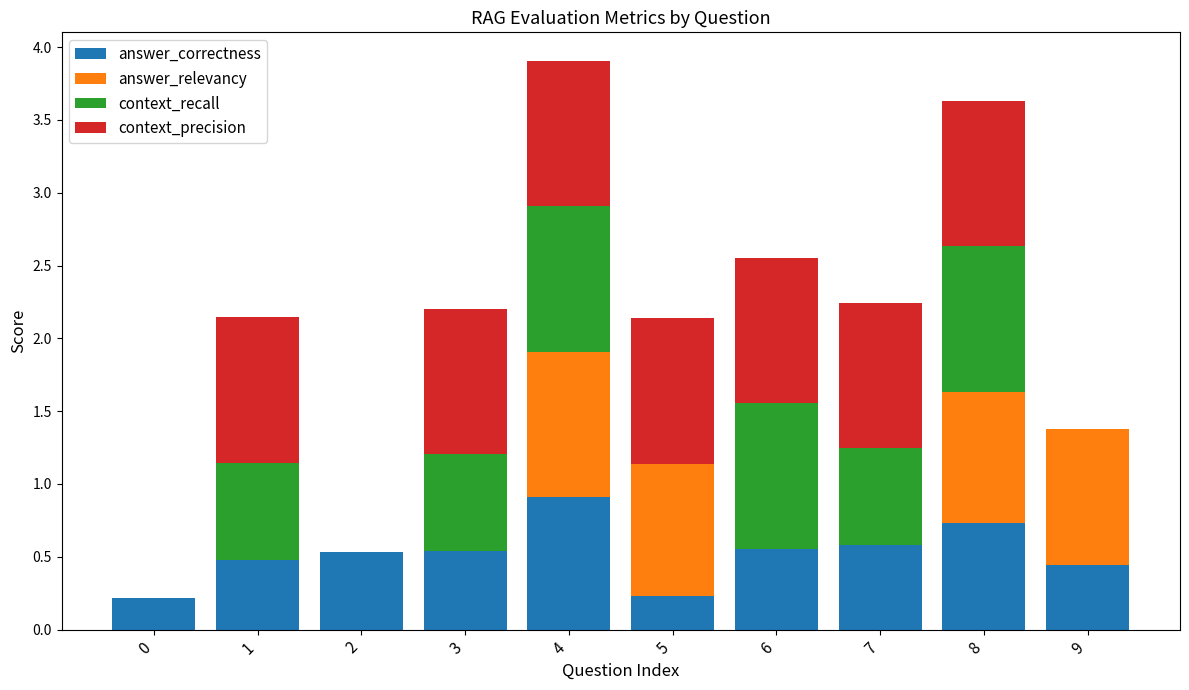

What is the average value of the answer_correctness series?

0.5